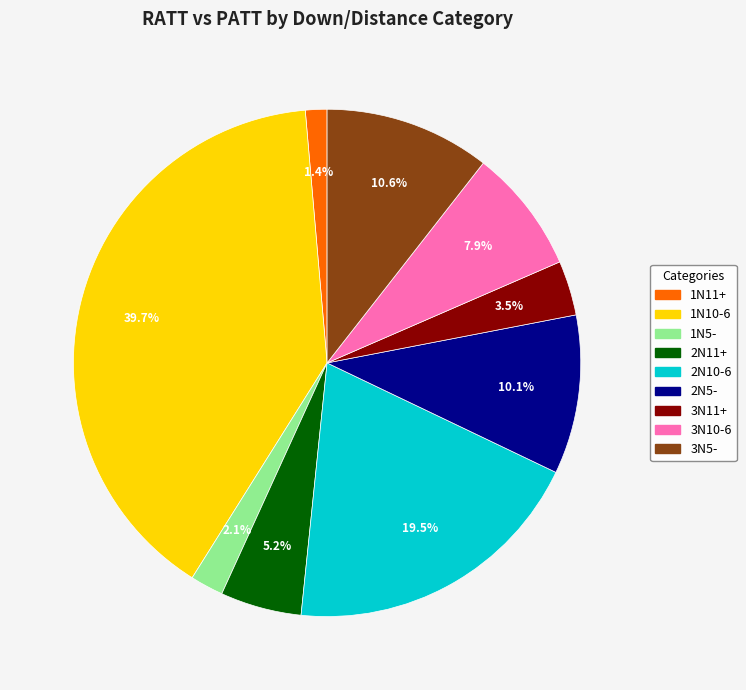

Which category has the biggest portion of the pie?

1N10-6